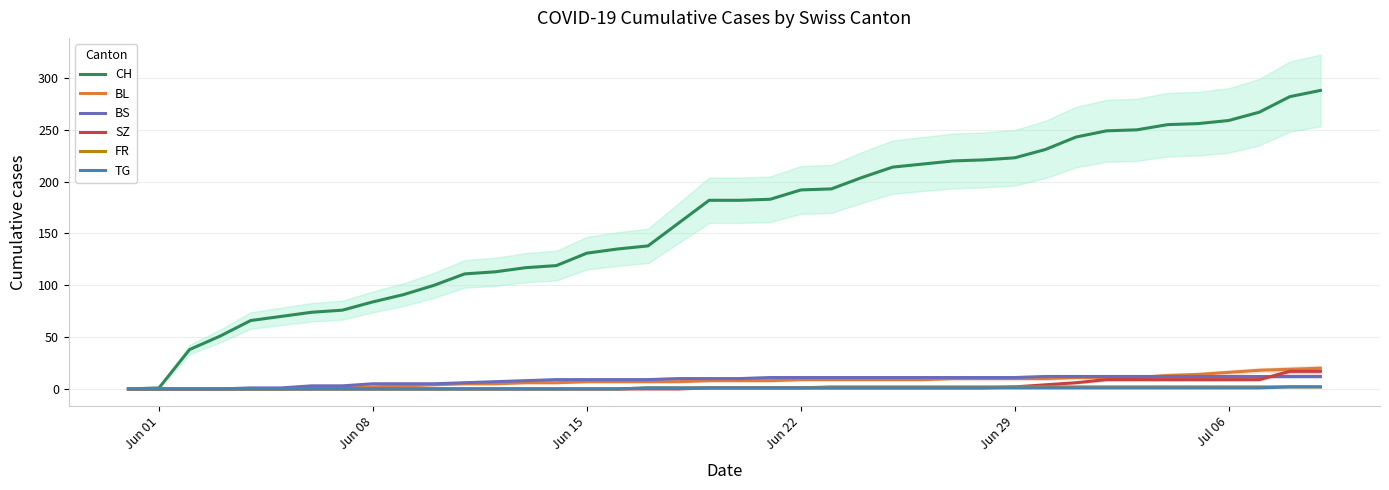

What is the highest value of the SZ series?

17